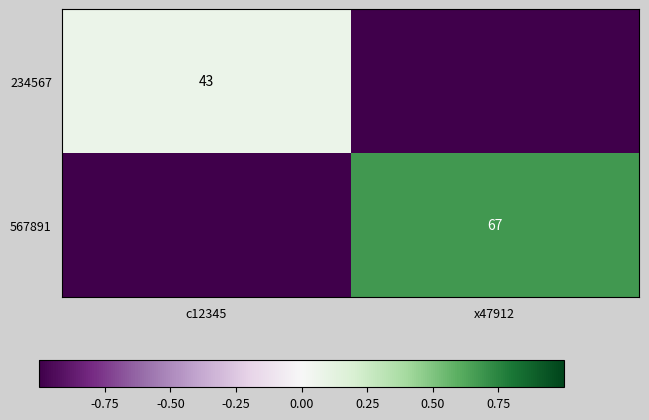

Which category has the lowest value across all series?

x47912